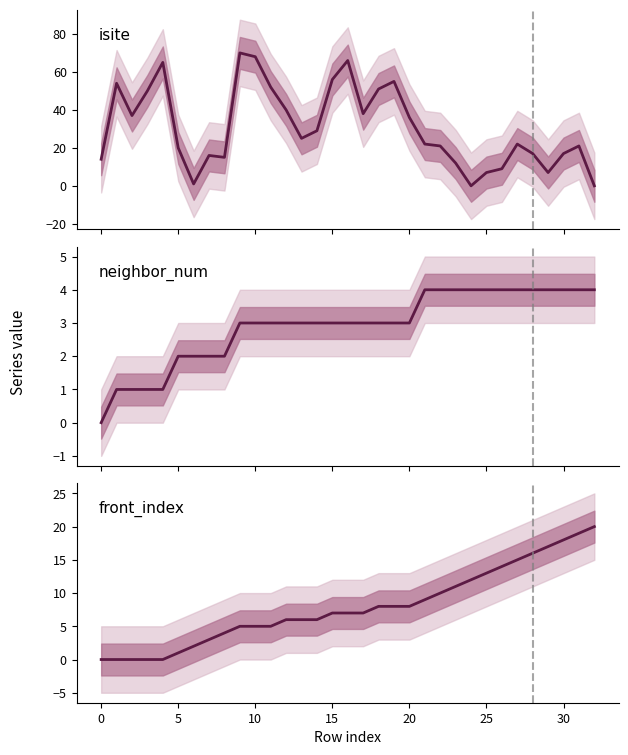

True or false: neighbor_num has more than 2 points higher than both neighbors.

False